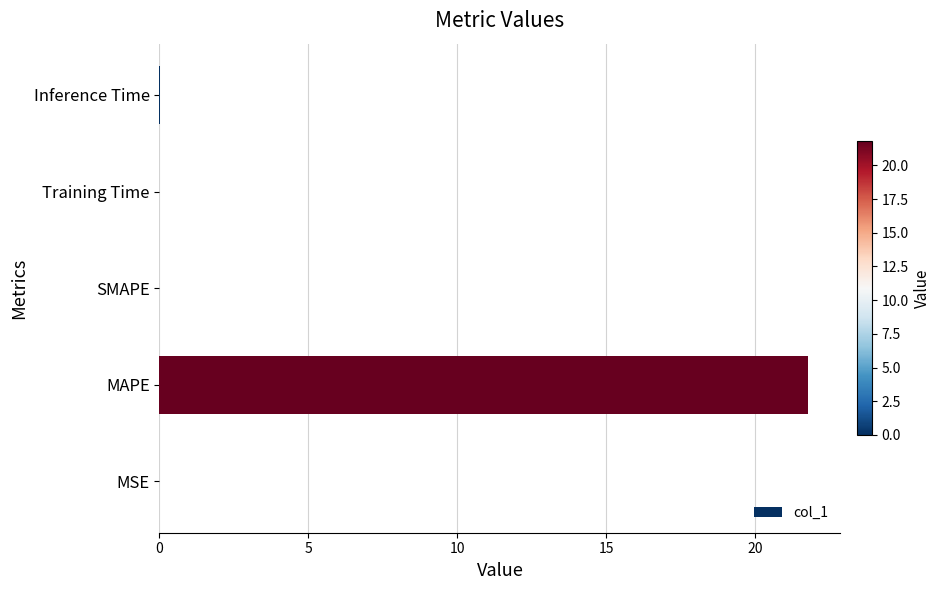

Between MAPE and Training Time, which is larger?

MAPE